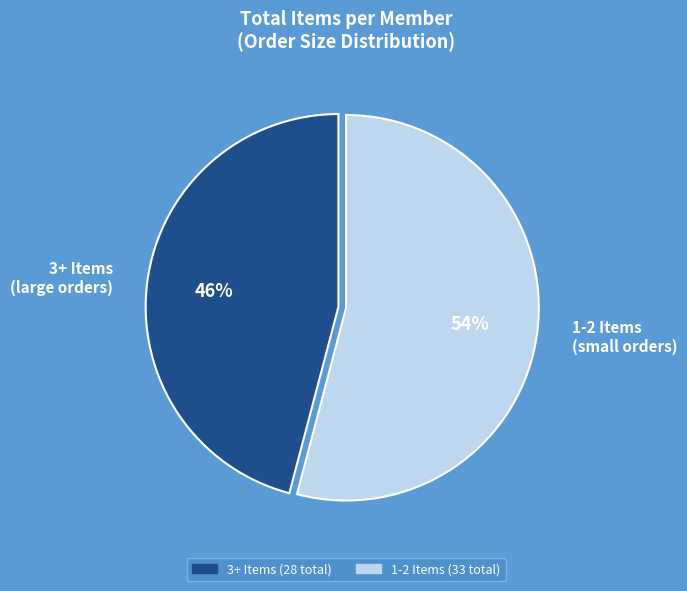

Which slice is the smallest?

3+ Items (large orders)